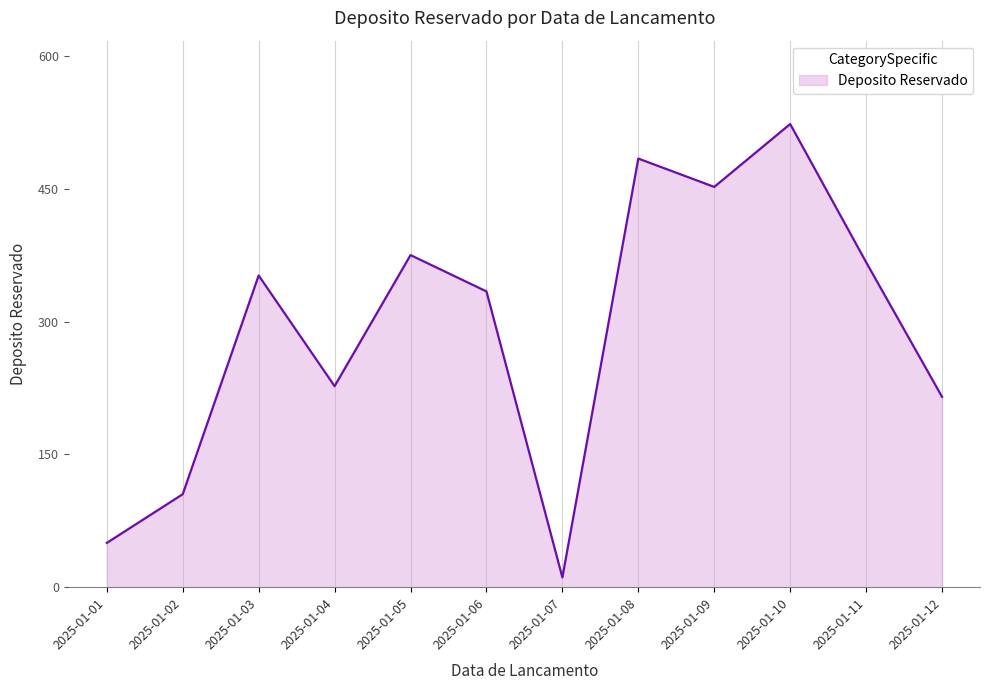

What is the greatest value displayed?

523